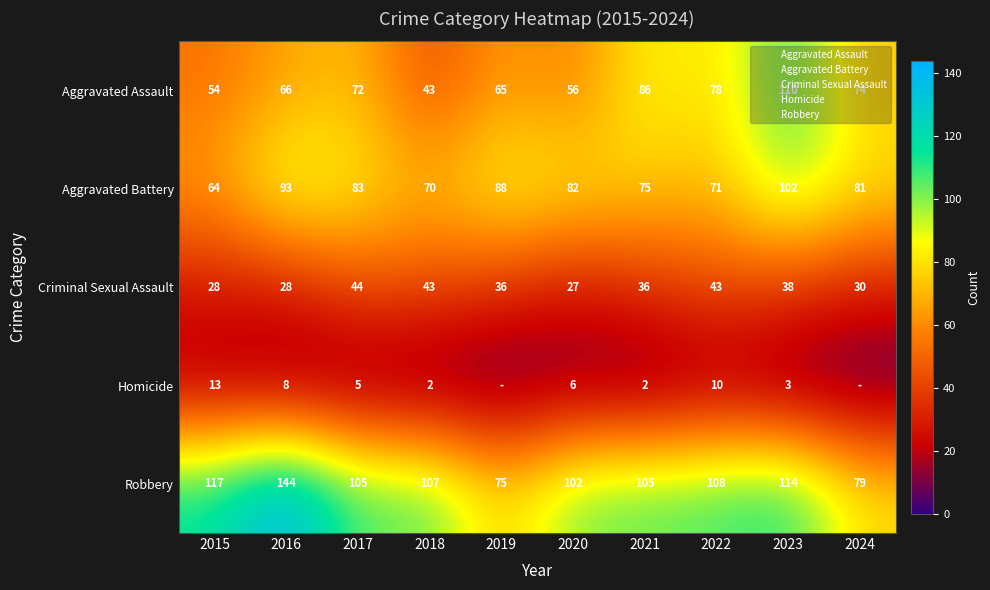

Where is Aggravated Battery nearest to the value 83?

2017